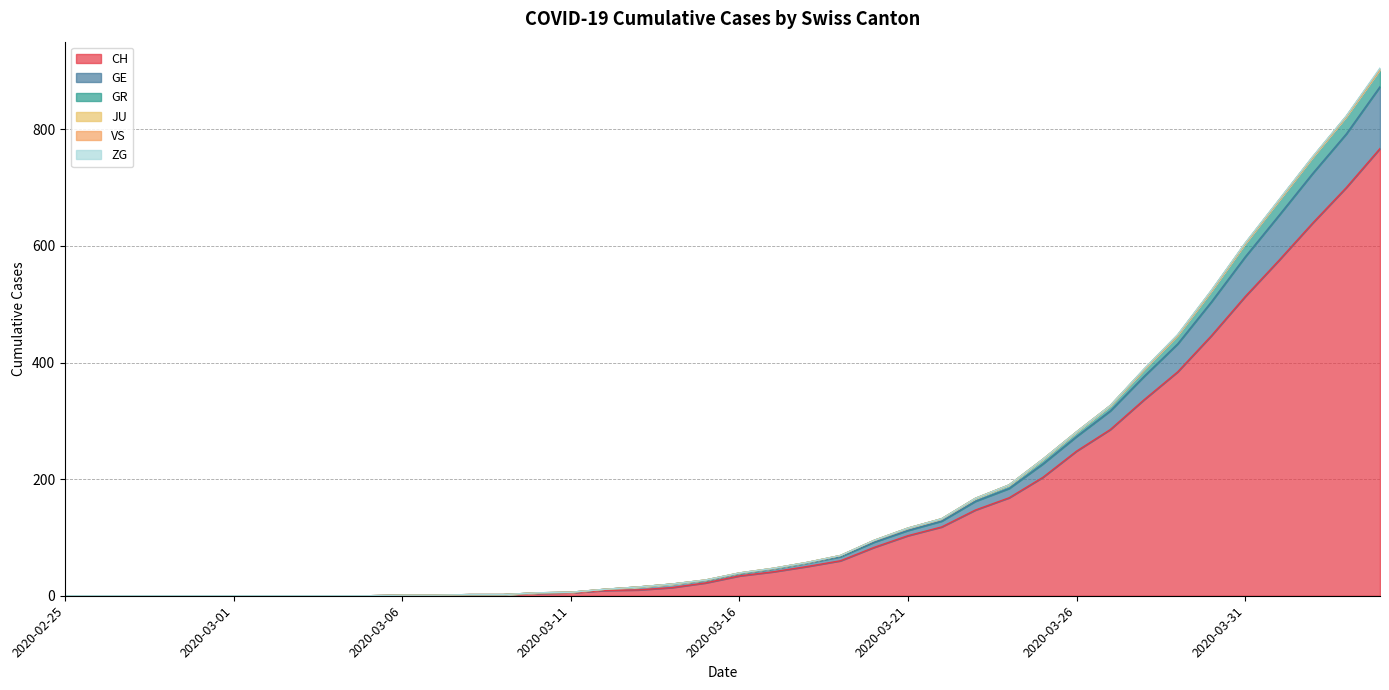

How many values in GE are above zero?

30